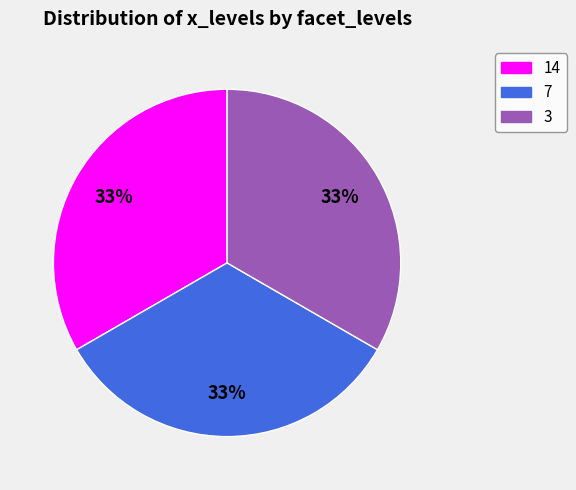

Is it true that 3 is 1% of the pie?

False